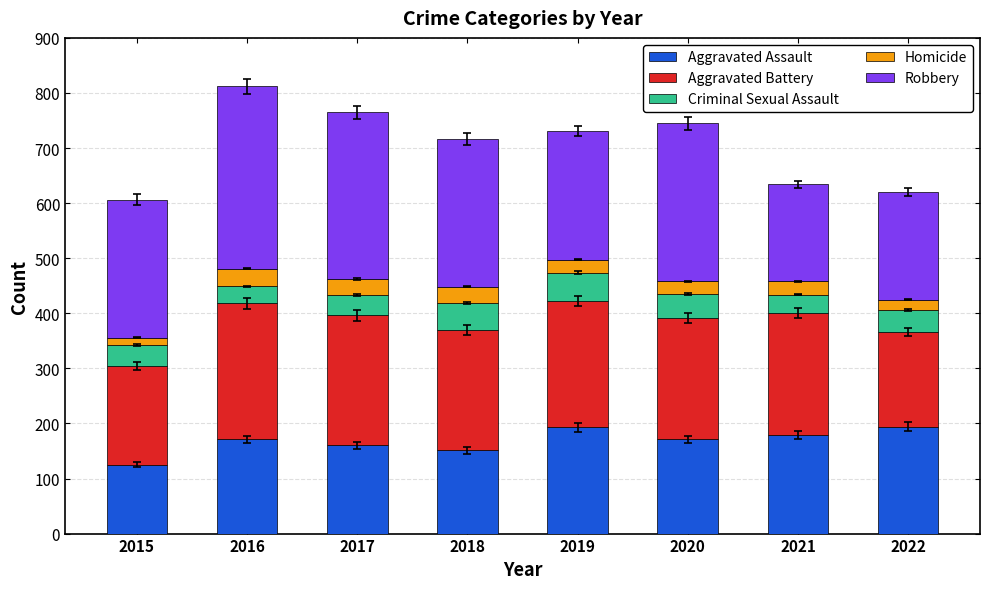

What is the highest value of the Aggravated Assault series?

194